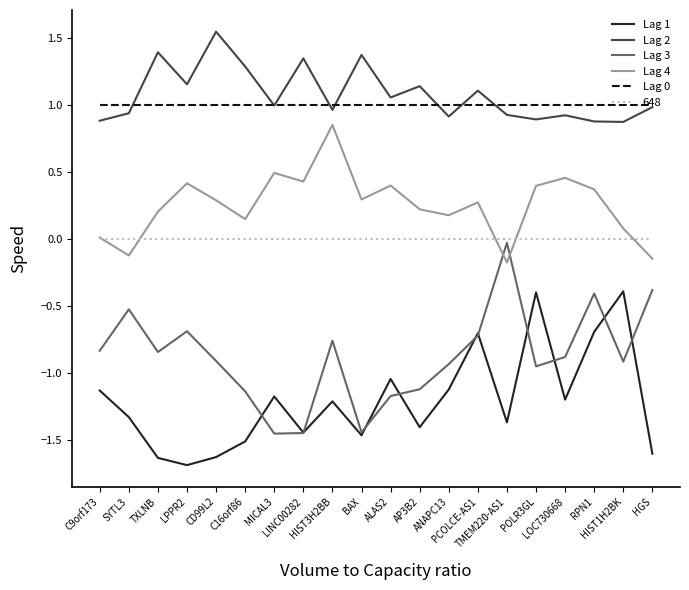

True or false: Lag 1 and Lag 0 intersect in this chart.

False